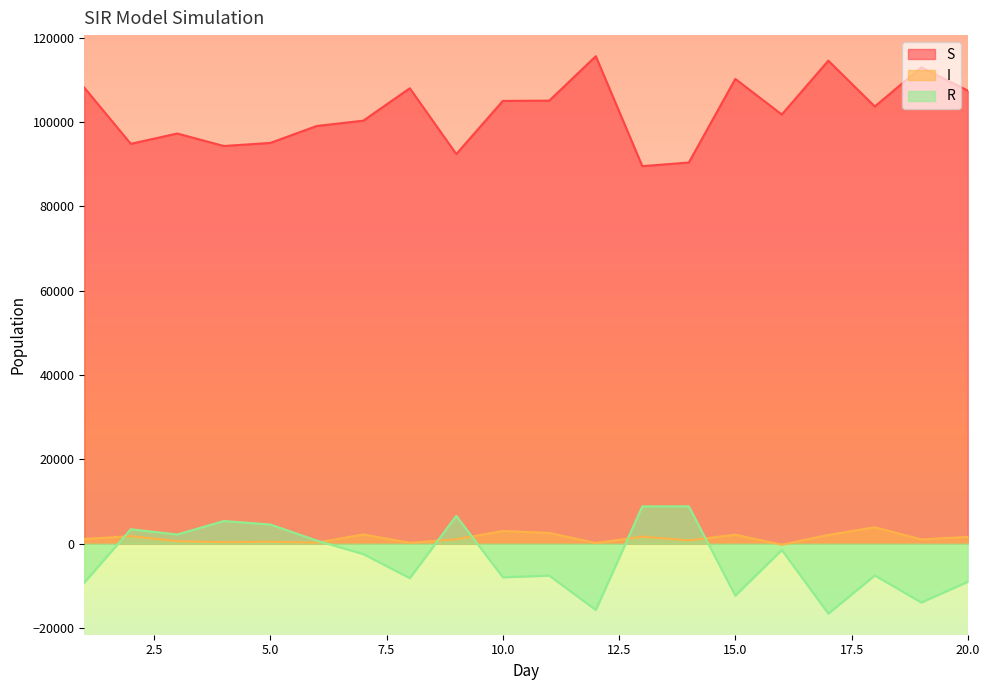

What is the spread (max minus min) of values at 17?

131113.7